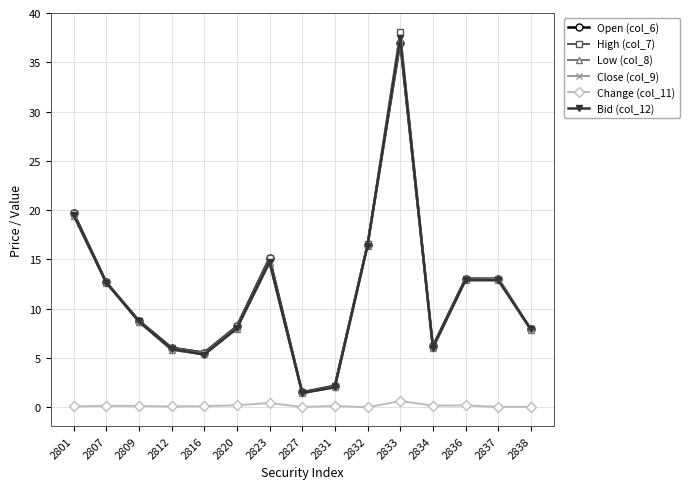

Does the chart display data point markers on the line(s)?

Yes